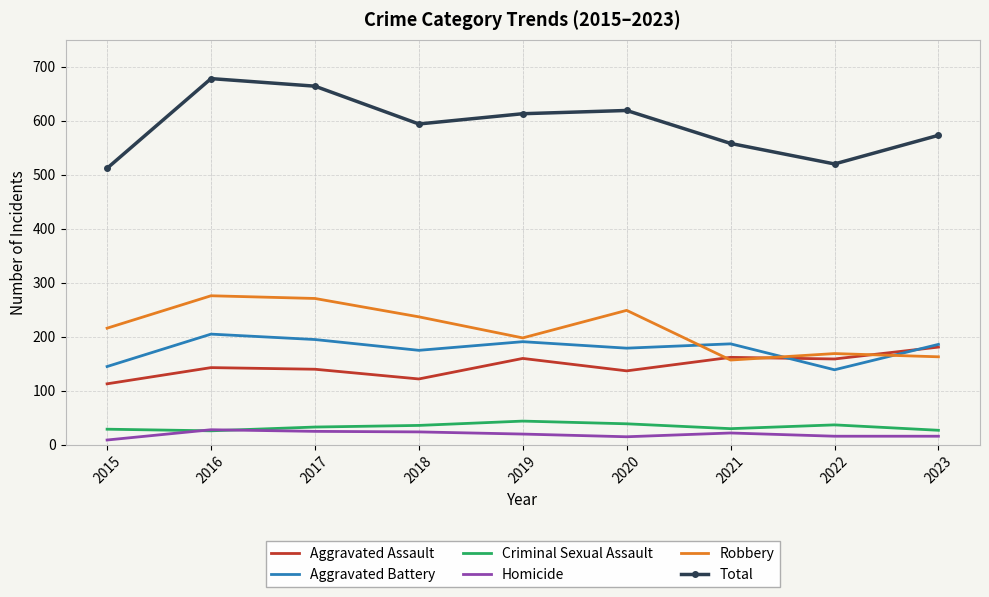

How many series are shown in this chart?

6